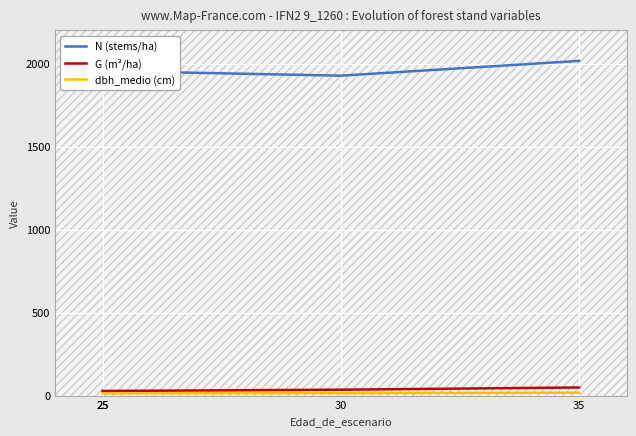

What value does the dbh_medio (cm) series have at 30?

15.0